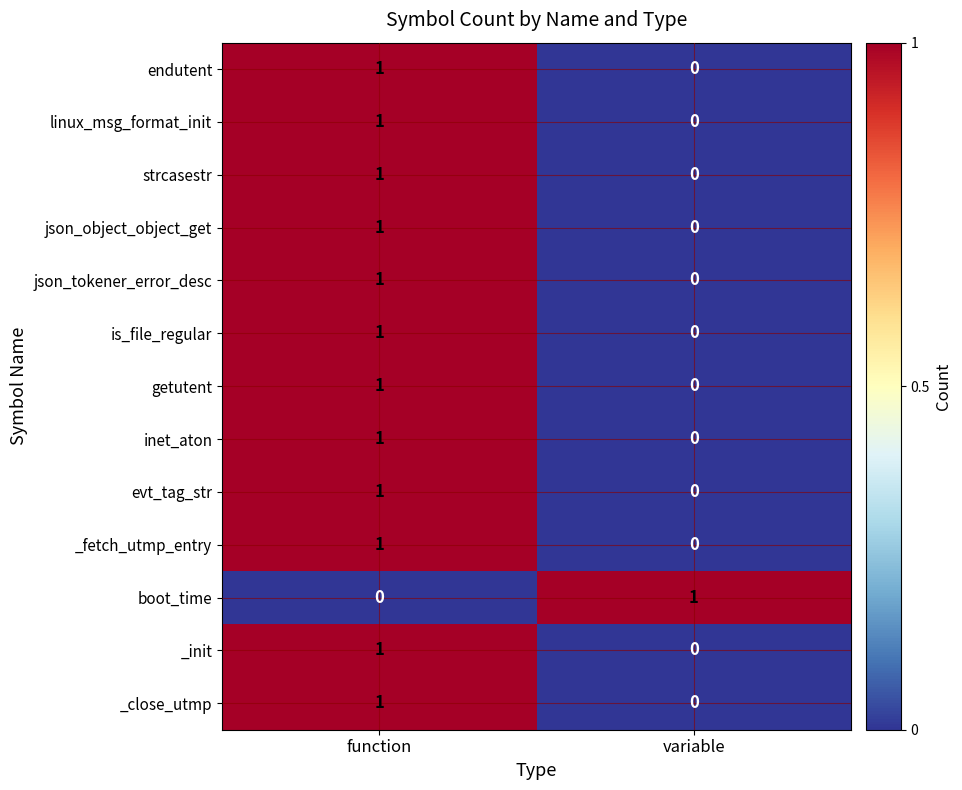

Which category has the highest value in the json_object_object_get series?

function